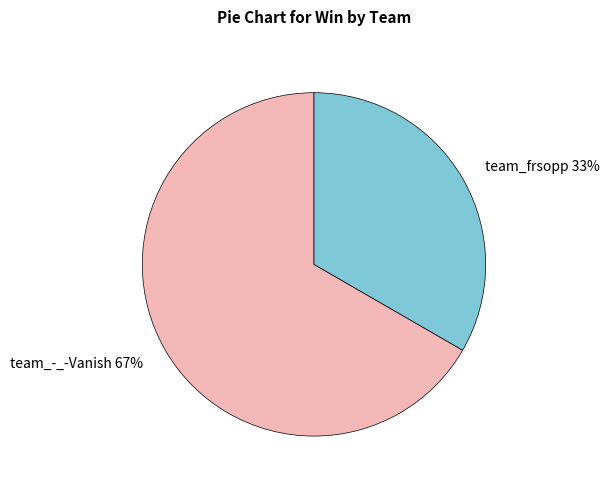

Does any single category account for the majority?

Yes